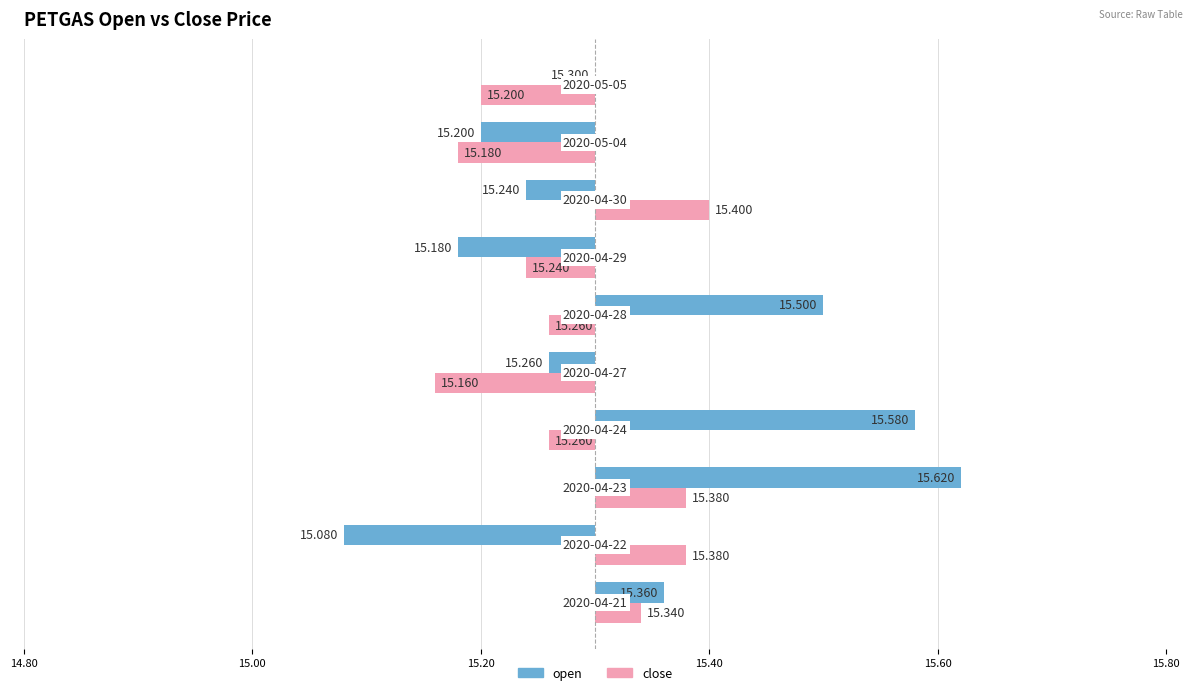

The close series shows 0.1 at 15.20. True or false?

False